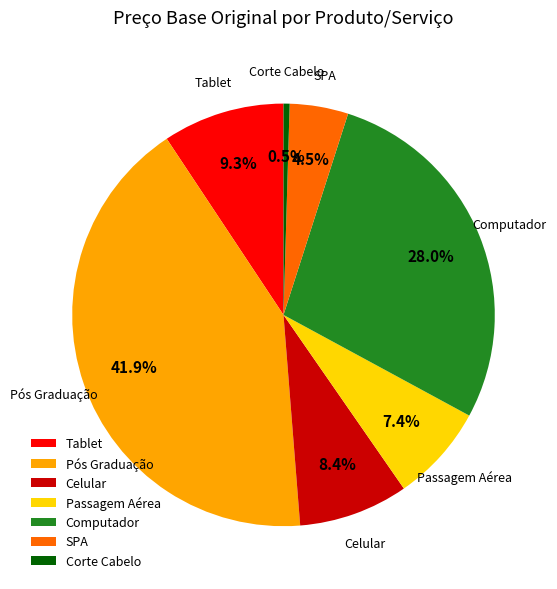

True or false: Tablet accounts for 3% of the total.

False